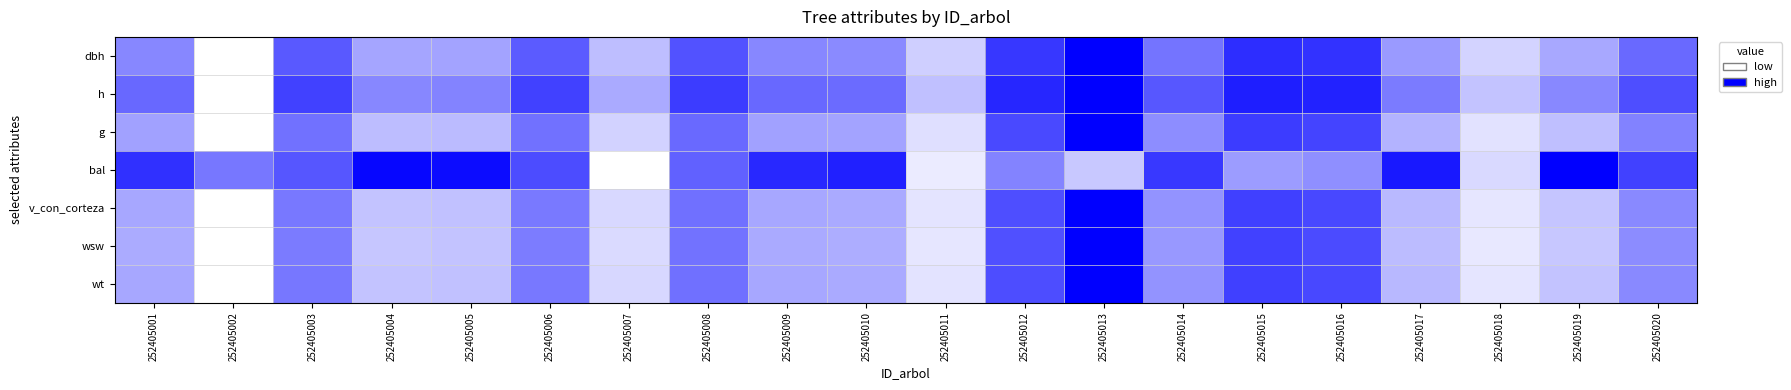

What is the total value across all series at 252405002?

0.5